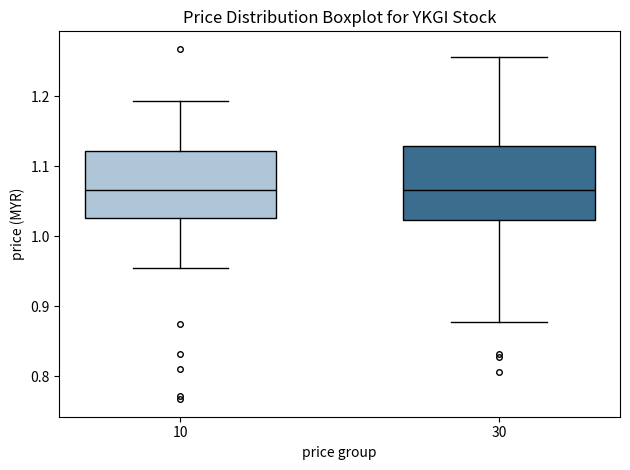

Reading left to right, read every box against the y-axis: the position of its median line, the range the box covers, and the ends of its whiskers. The values are not printed on the chart, so give them approximately, as read against the axis.

10: median 1.07, box 1.03 to 1.12, whiskers 0.96 to 1.19
30: median 1.07, box 1.02 to 1.13, whiskers 0.88 to 1.26